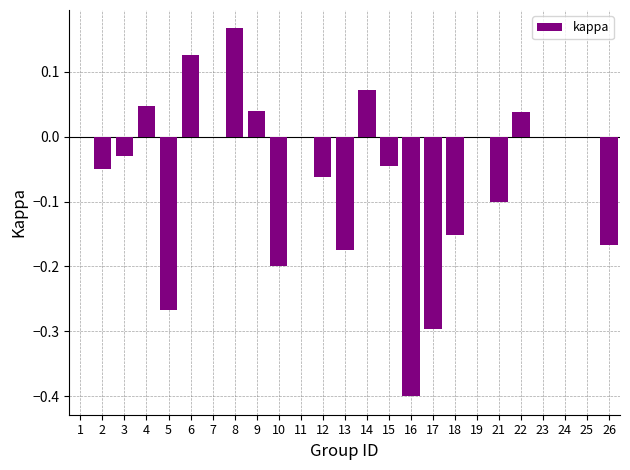

The chart shows a value of -0.0 at 26. True or false?

False